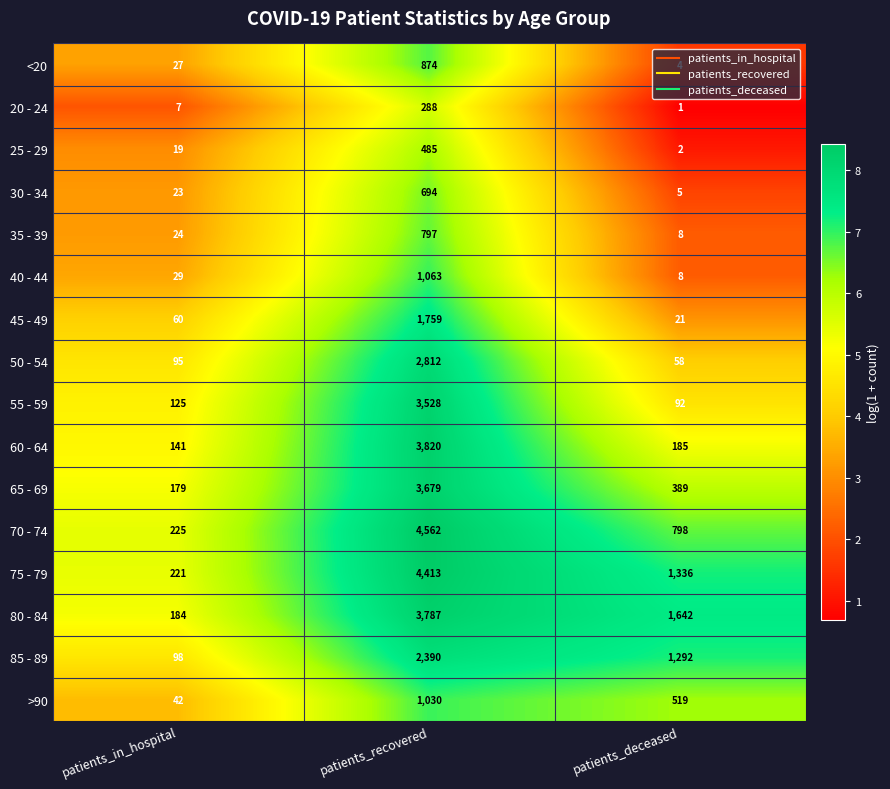

What is the maximum value shown in the chart?

4562